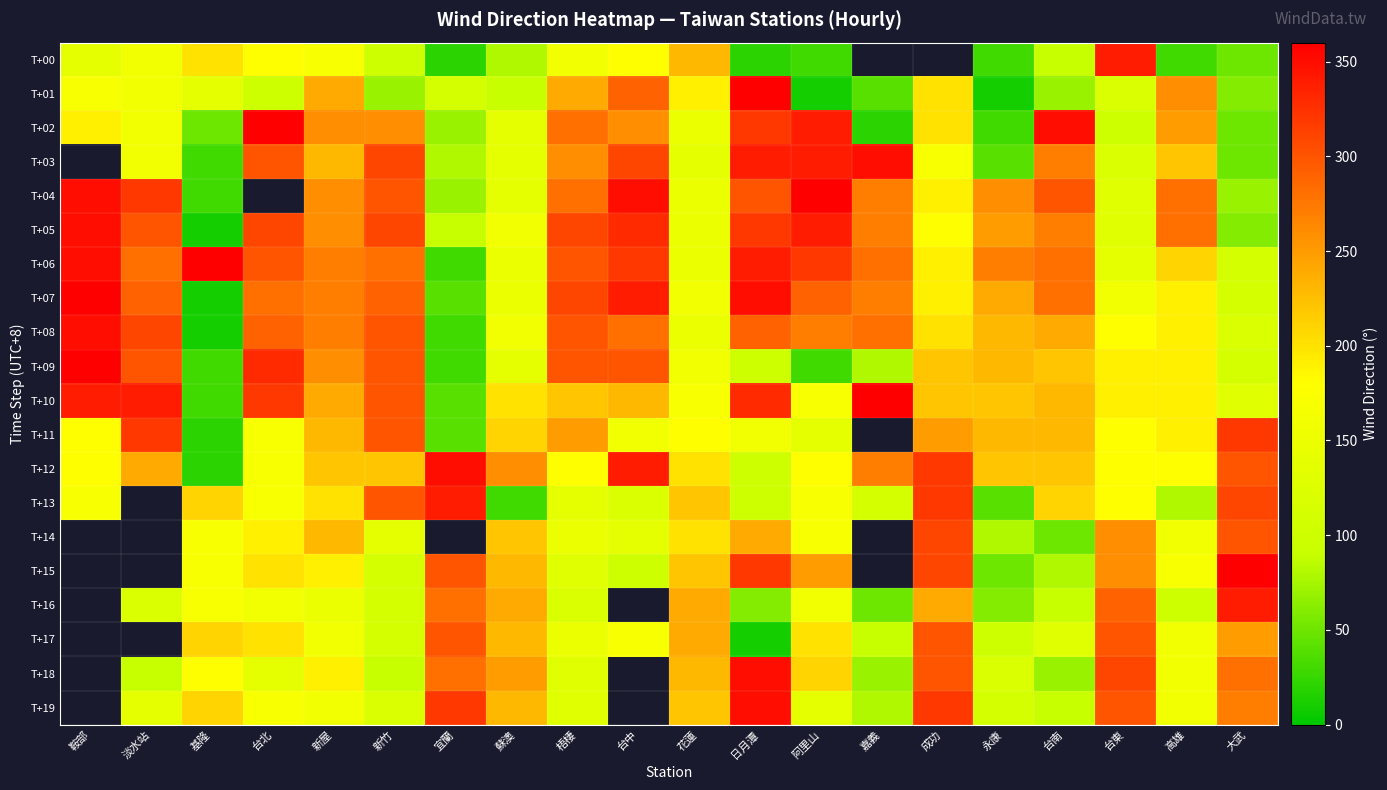

What is the spread (max minus min) of values at 新屋?

120.0